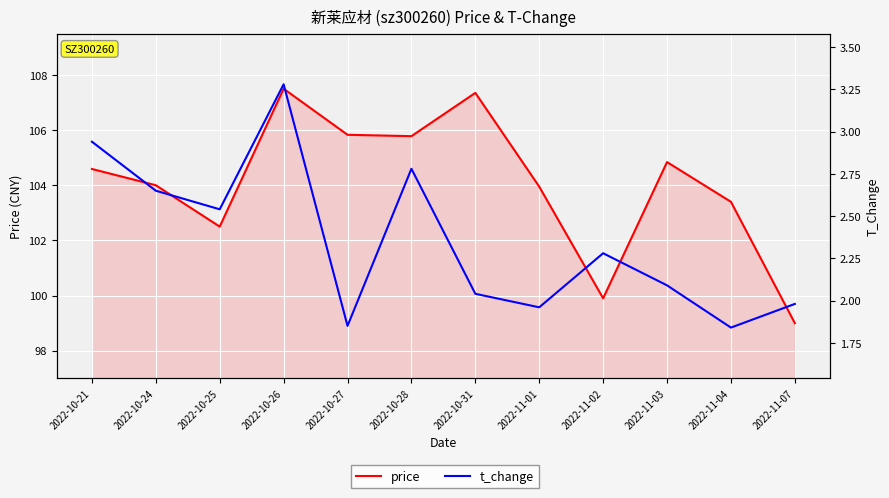

Which series has the largest range (max minus min)?

price